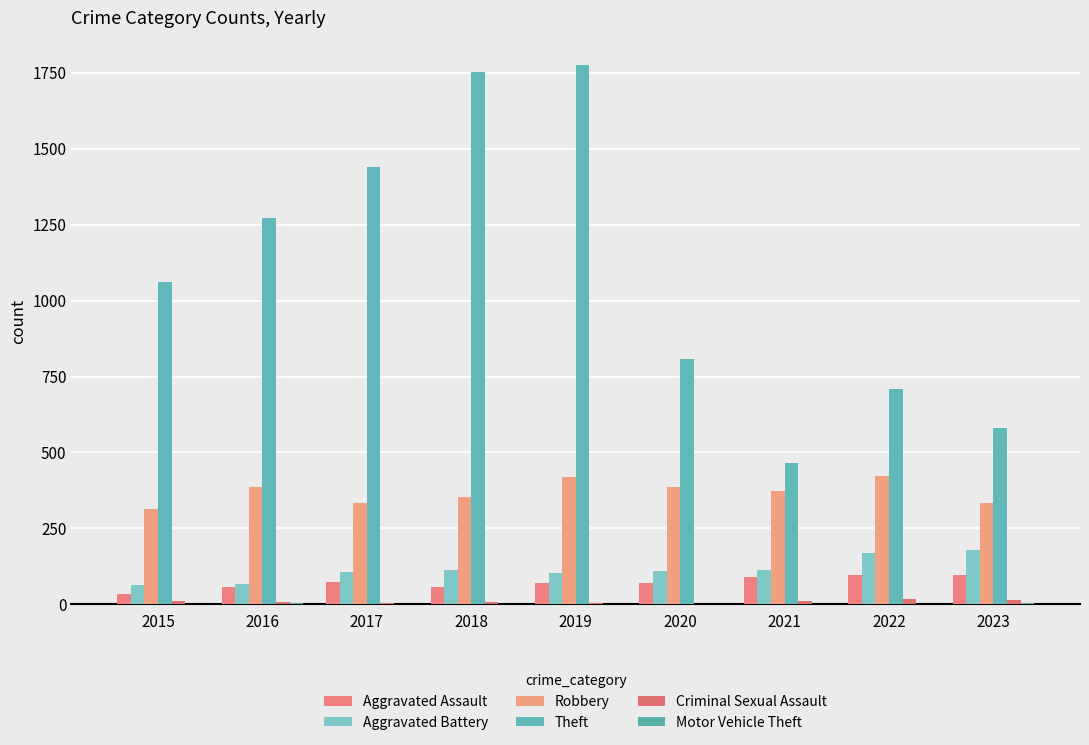

Reading left to right, extract all data points from this chart.

Aggravated Assault: 33	57	75	58	69	72	90	97	96
Aggravated Battery: 65	67	108	113	102	110	113	169	179
Robbery: 313	388	334	355	420	387	372	423	334
Theft: 1060	1272	1439	1753	1776	807	467	709	579
Criminal Sexual Assault: 10	7	5	8	4	2	10	19	15
Motor Vehicle Theft: 1	4	2	1	0	2	1	2	6